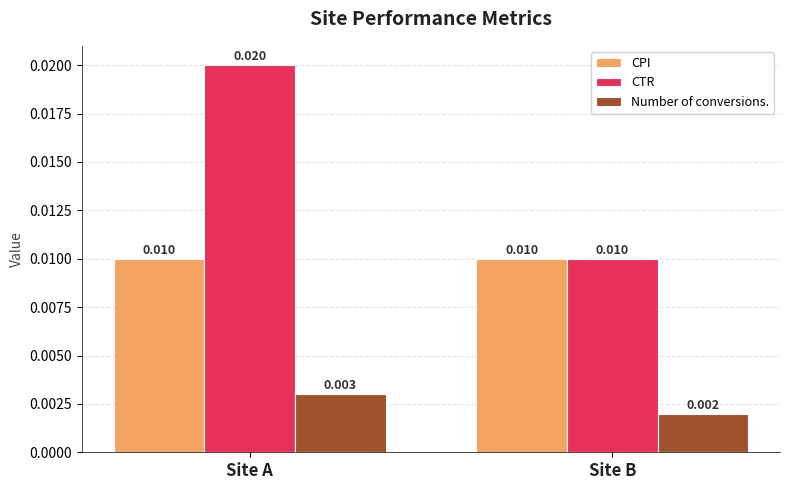

Between Site A and Site B, which series saw the biggest shift?

CTR